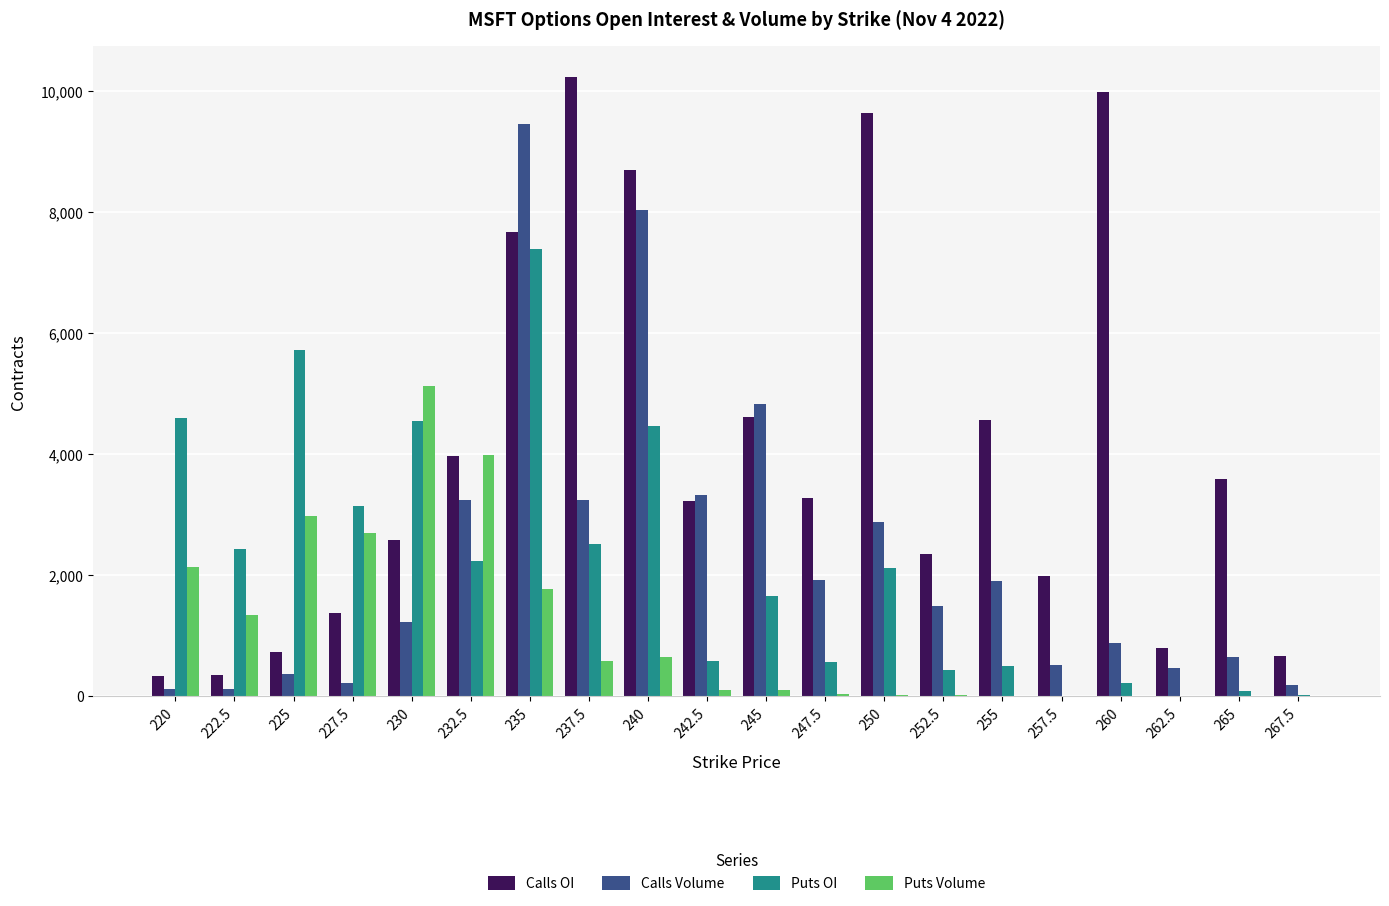

The Puts OI series shows 835 at 245. True or false?

False